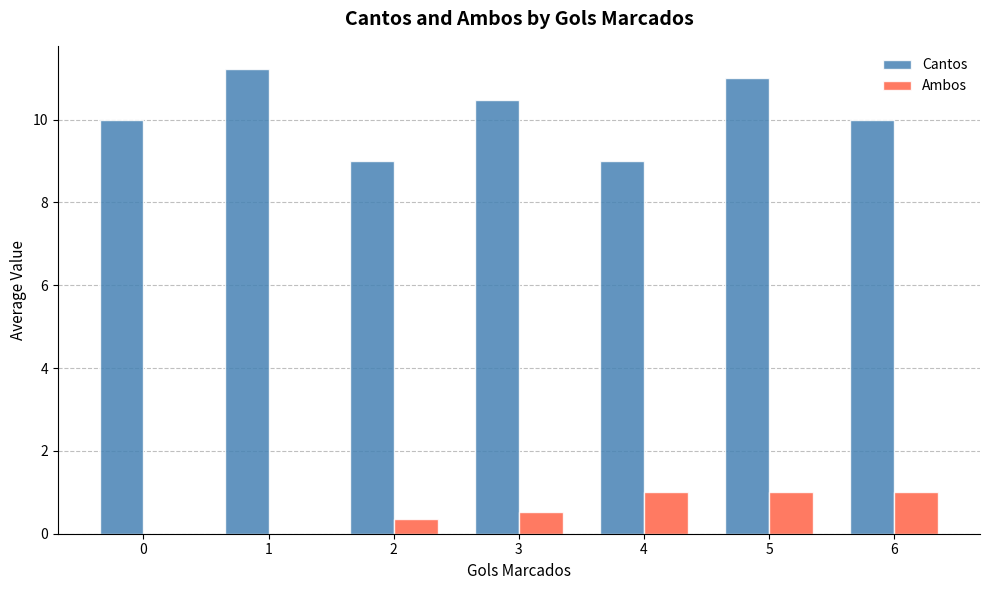

What is the sum of the Cantos values at 1 and 3?

21.7